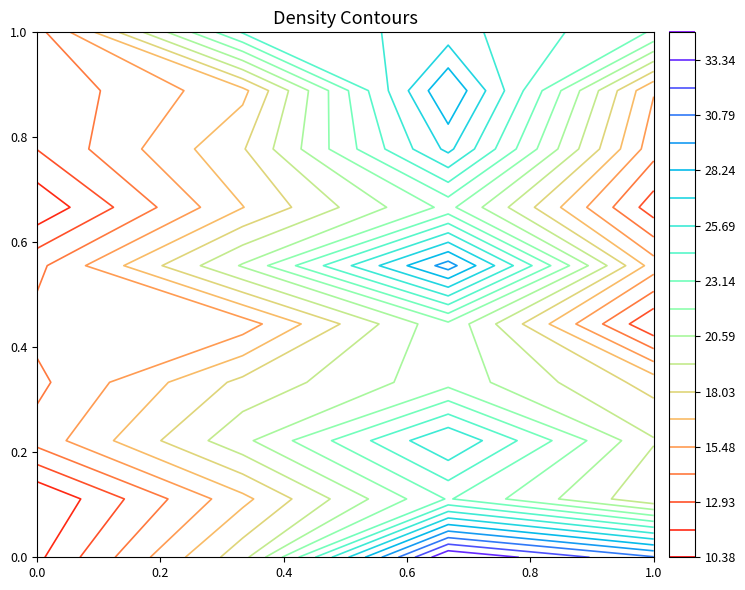

Reading right to left, transcribe all the data shown in this chart.

0: 30.9	34.6	18.8	11.4
1: 18.3	23.2	16.4	10.4
2: 19.4	26.9	20.2	14.7
3: 17.5	21.4	18.4	13.9
4: 11.8	21.6	14.8	14.6
5: 16.1	30.1	20.7	13.9
6: 12.2	22.2	16.7	10.7
7: 14.7	27.3	17.9	13.0
8: 15.6	29.5	16.4	13.2
9: 23.0	26.2	24.5	13.7